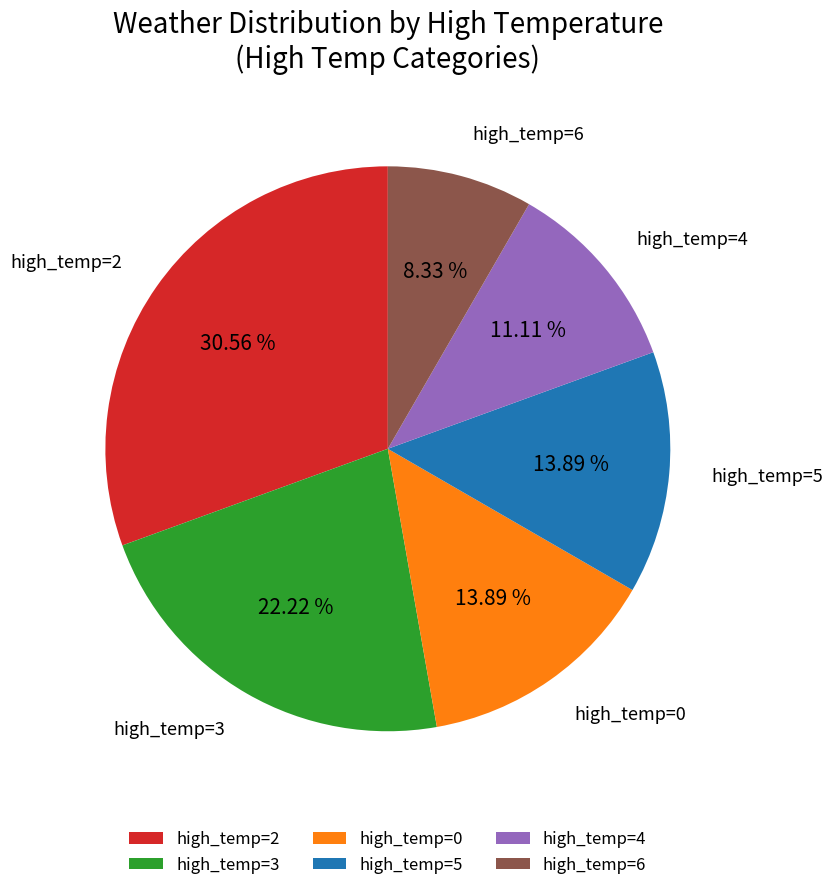

Do high_temp=3 and high_temp=0 together represent more than half of the pie?

No